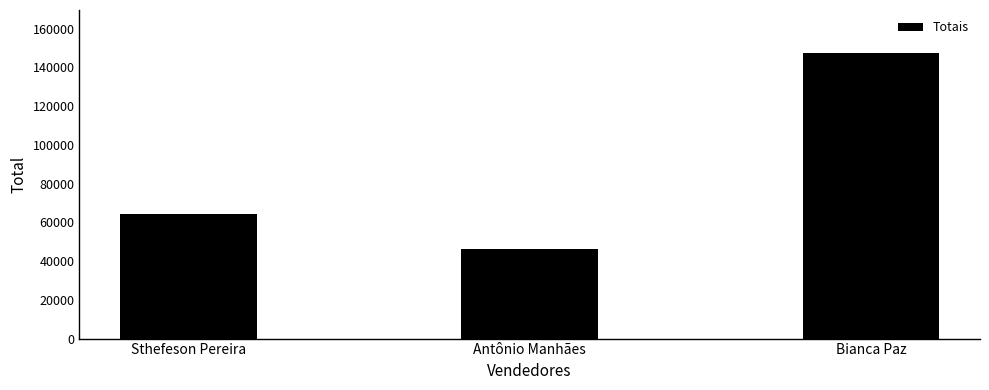

What is the average value?

85967